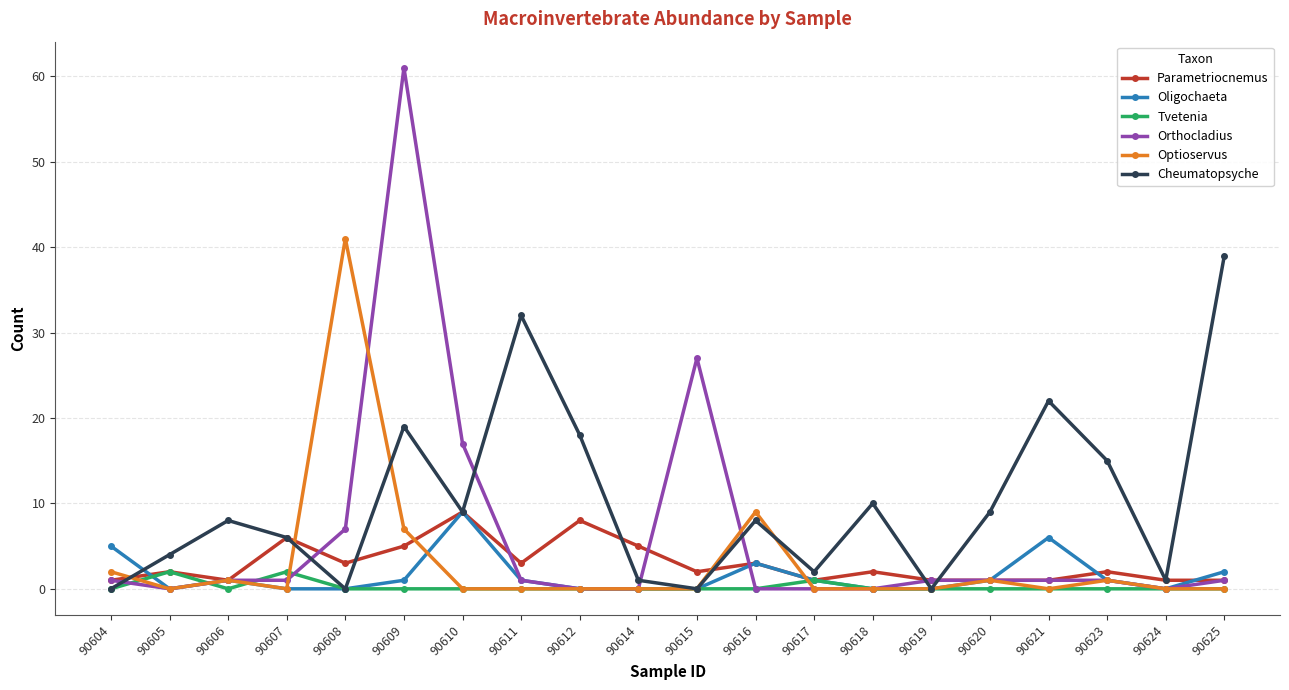

Reading left to right, list all the values displayed in this chart.

Parametriocnemus: 1	2	1	6	3	5	9	3	8	5	2	3	1	2	1	1	1	2	1	1
Oligochaeta: 5	0	1	0	0	1	9	1	0	0	0	3	1	0	0	1	6	1	0	2
Tvetenia: 0	2	0	2	0	0	0	0	0	0	0	0	1	0	0	0	0	0	0	0
Orthocladius: 1	0	1	1	7	61	17	1	0	0	27	0	0	0	1	1	1	1	0	1
Optioservus: 2	0	1	0	41	7	0	0	0	0	0	9	0	0	0	1	0	1	0	0
Cheumatopsyche: 0	4	8	6	0	19	9	32	18	1	0	8	2	10	0	9	22	15	1	39